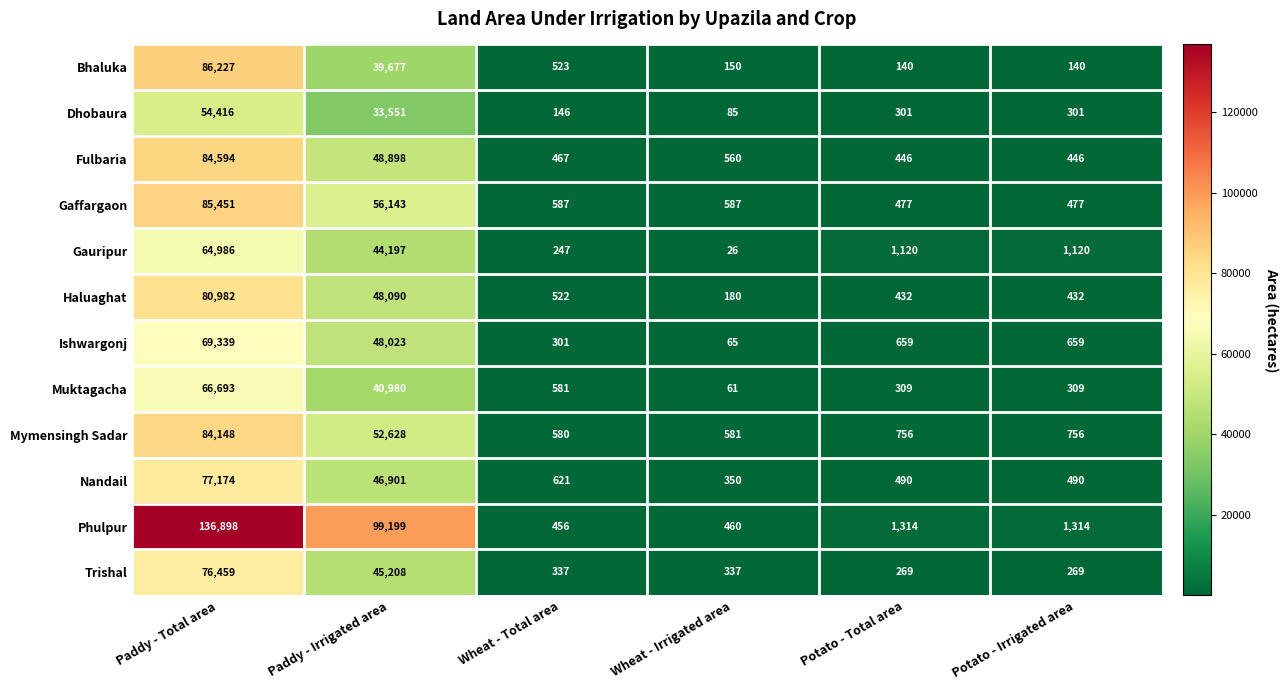

Which series has the largest range (max minus min)?

Phulpur